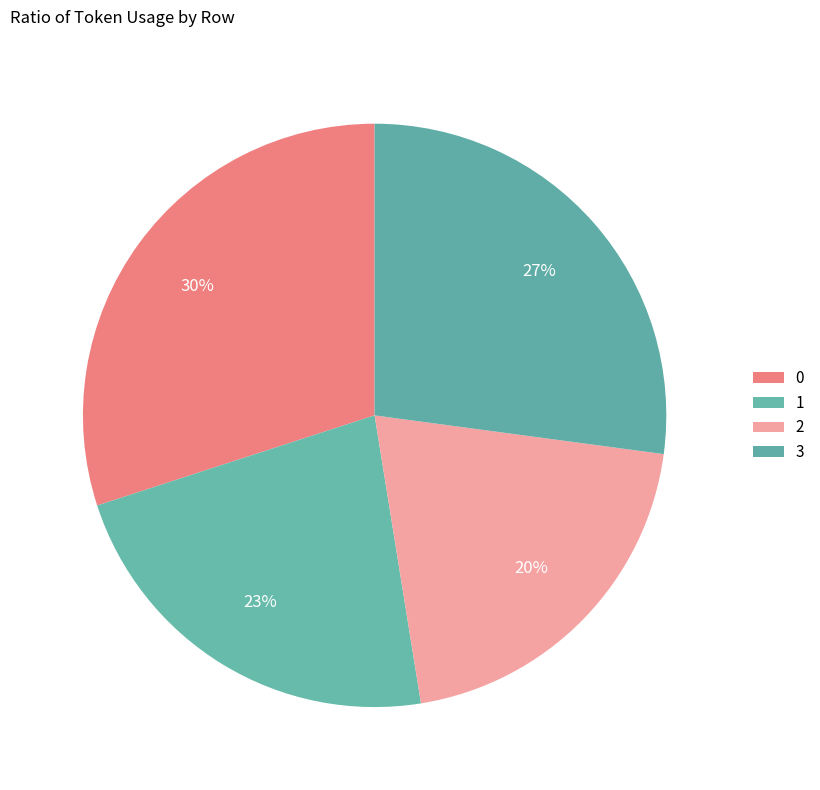

Is 0 the majority of the pie?

No